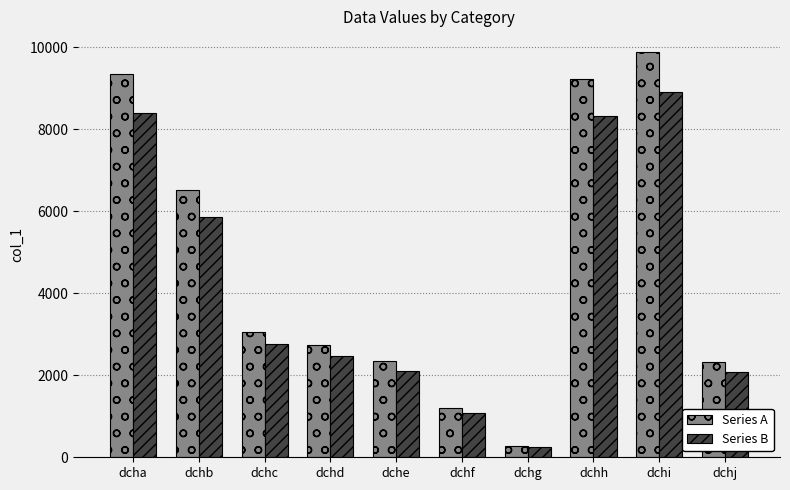

Which category has the highest value in the Series A series?

dchi